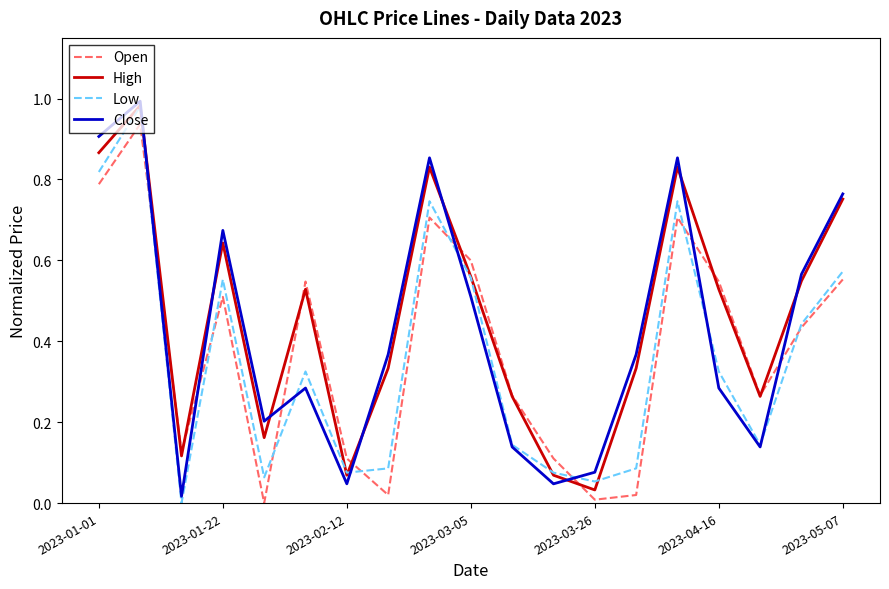

After their last crossing, which series has the higher values: Close or Open?

Close